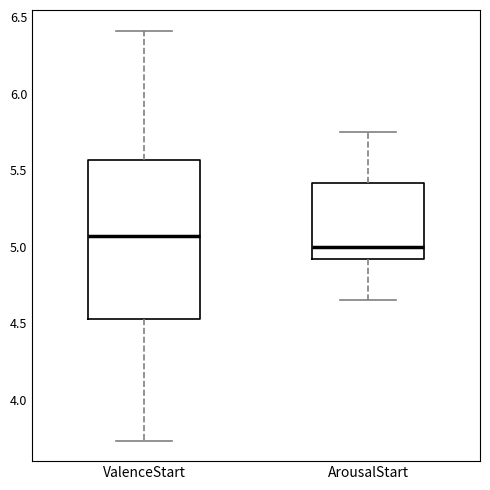

Which box is the tallest, from its lower edge to its upper edge?

ValenceStart